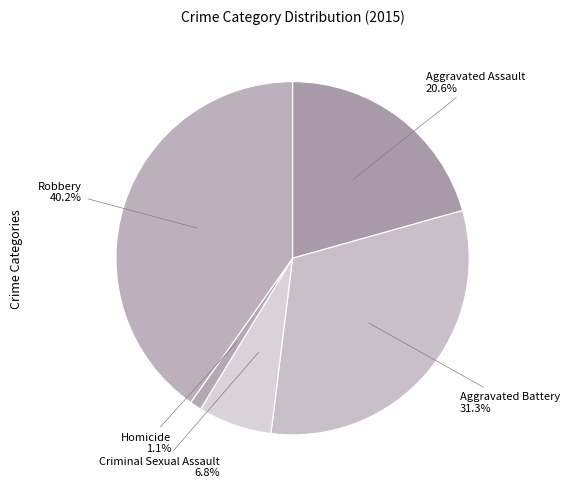

To the nearest percent, what portion does Aggravated Battery represent?

31%